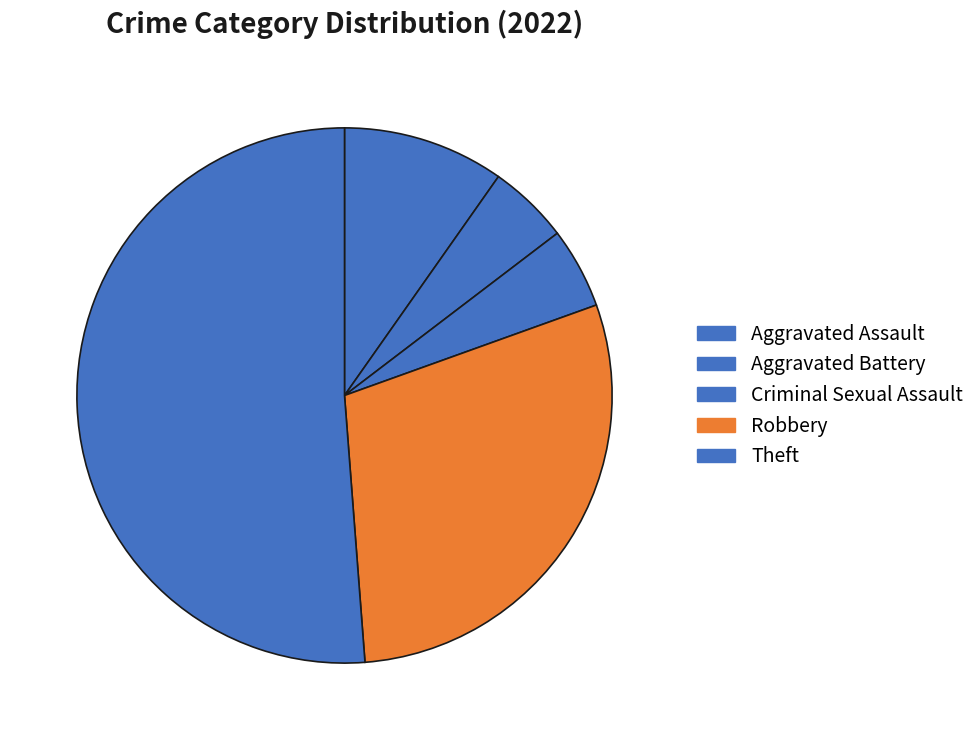

Count the number of slices in the pie.

5